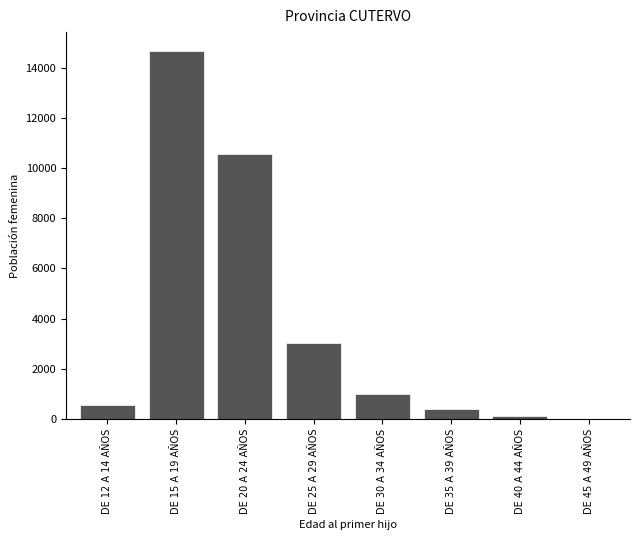

Reading left to right, what are all the values shown in this chart?

DE 12 A 14 AÑOS=564	DE 15 A 19 AÑOS=14675	DE 20 A 24 AÑOS=10553	DE 25 A 29 AÑOS=3034	DE 30 A 34 AÑOS=1015	DE 35 A 39 AÑOS=410	DE 40 A 44 AÑOS=128	DE 45 A 49 AÑOS=19